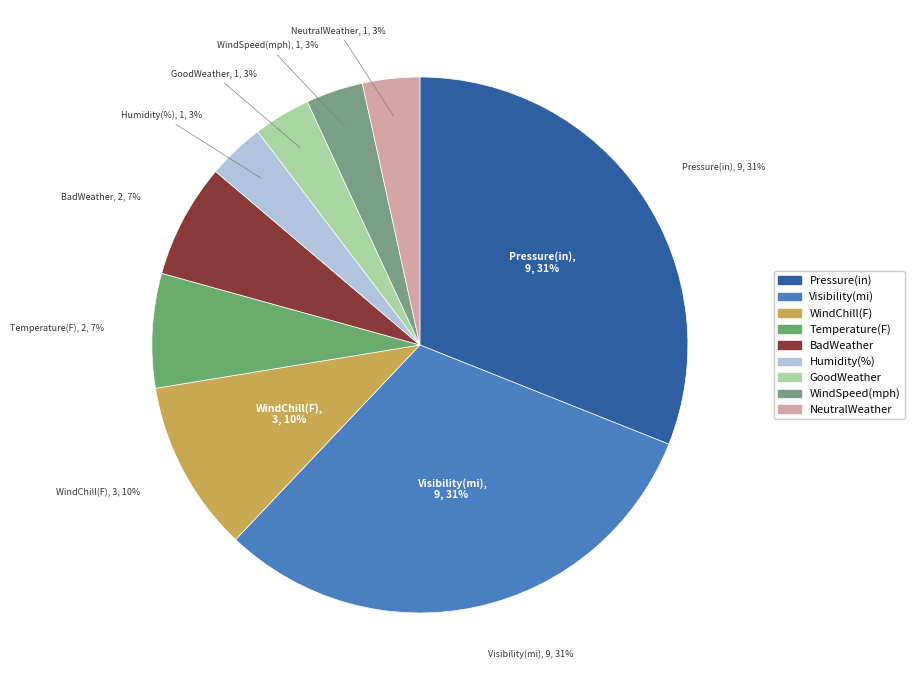

Count the number of slices in the pie.

9